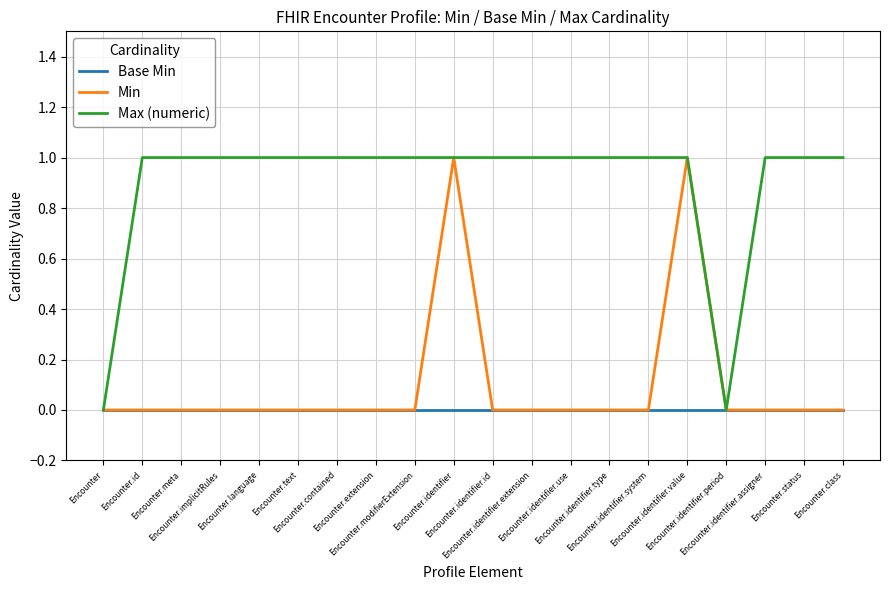

Which series has the largest total across all categories?

Max (numeric)